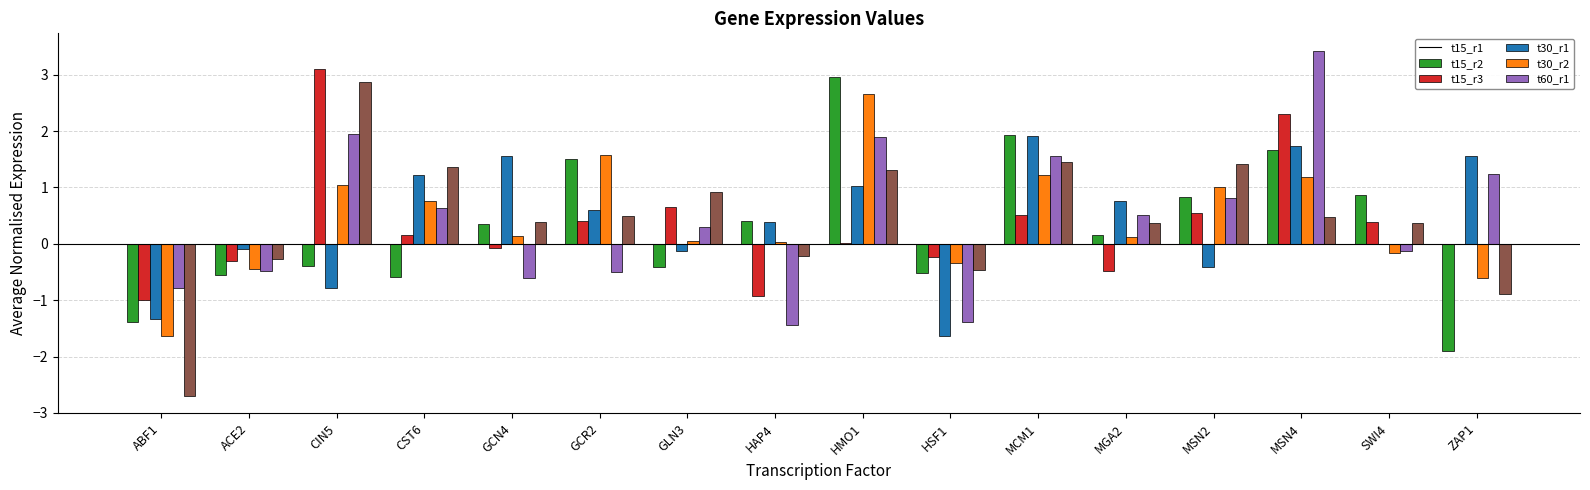

Does the chart contain stacked bars?

No